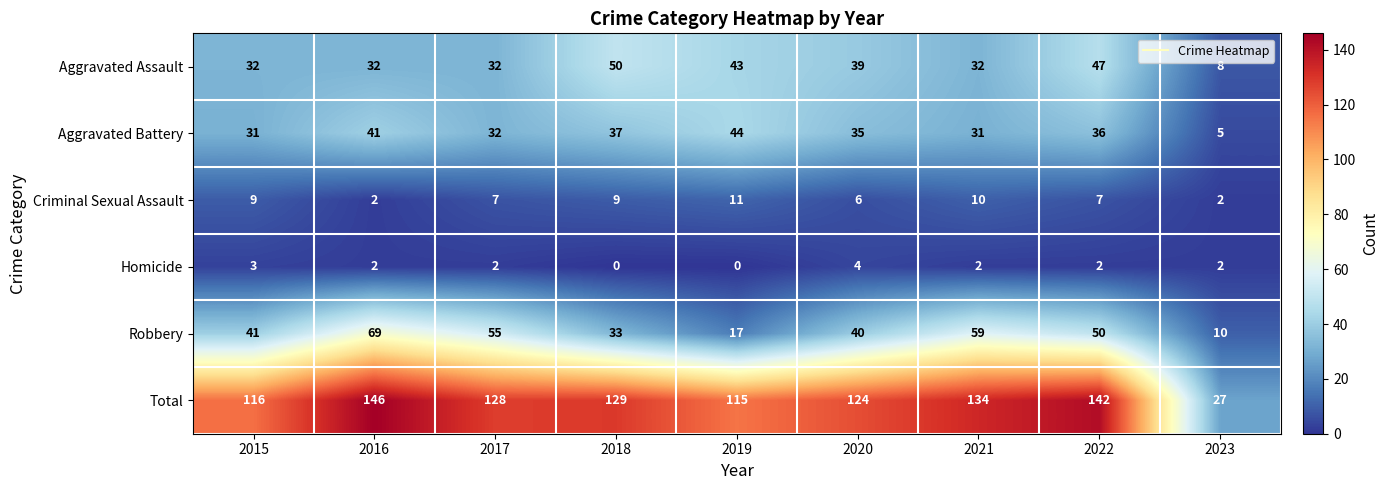

What is the maximum value shown in the chart?

146